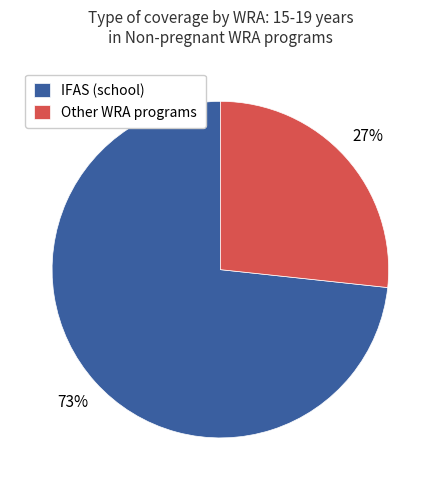

To the nearest percent, what is the combined percentage of Other WRA programs and IFAS (school)?

100%